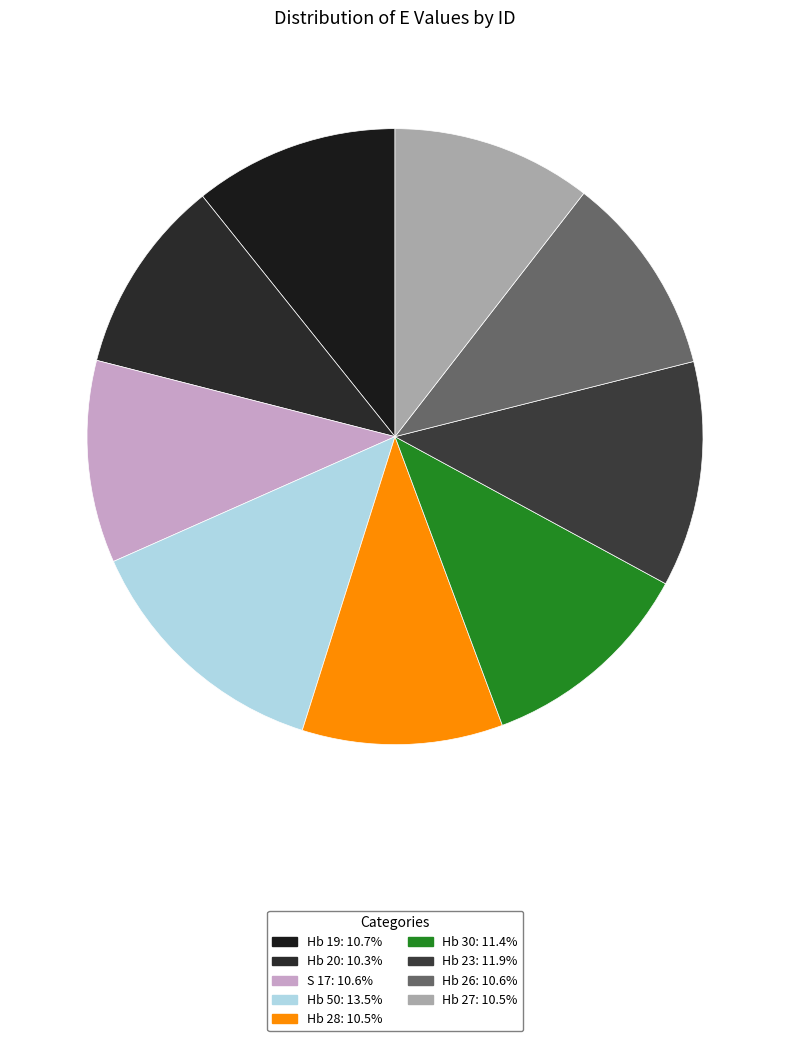

Rank the categories by value from highest to lowest.

Hb 50, Hb 23, Hb 30, Hb 19, S 17, Hb 26, Hb 28, Hb 27, Hb 20